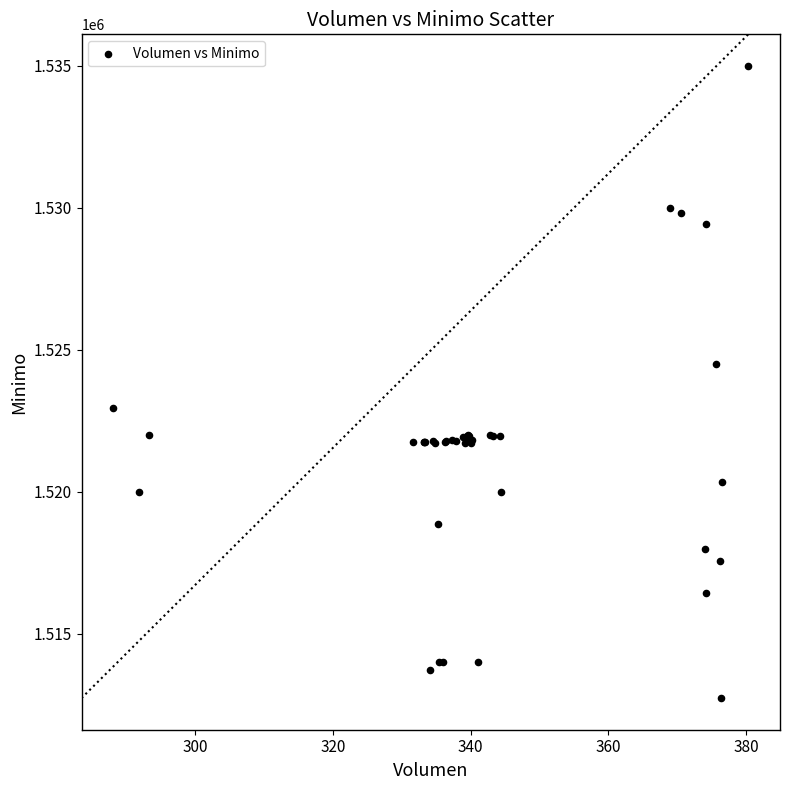

What Y value in the scatter plot is closest to 1523862?

1524513